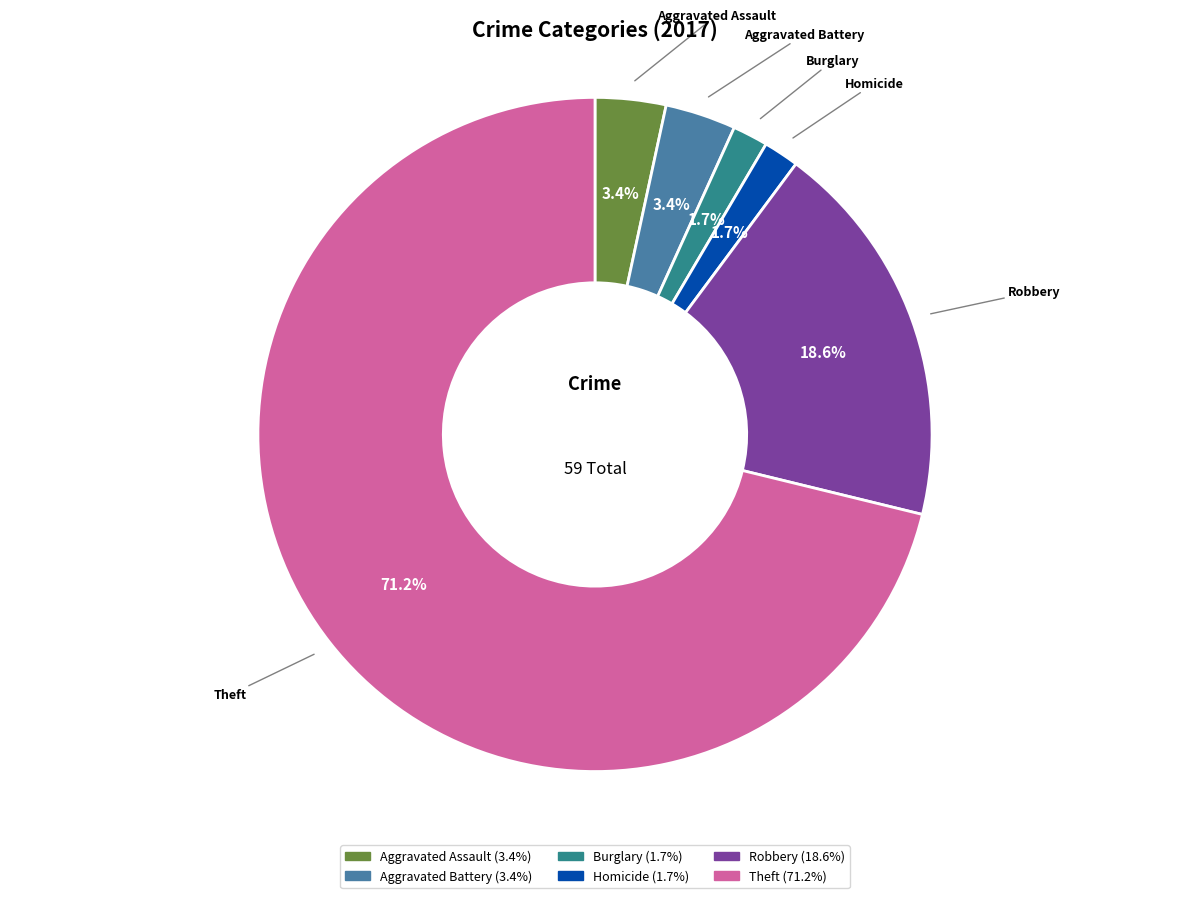

Is there any slice that represents more than half of the pie?

Yes